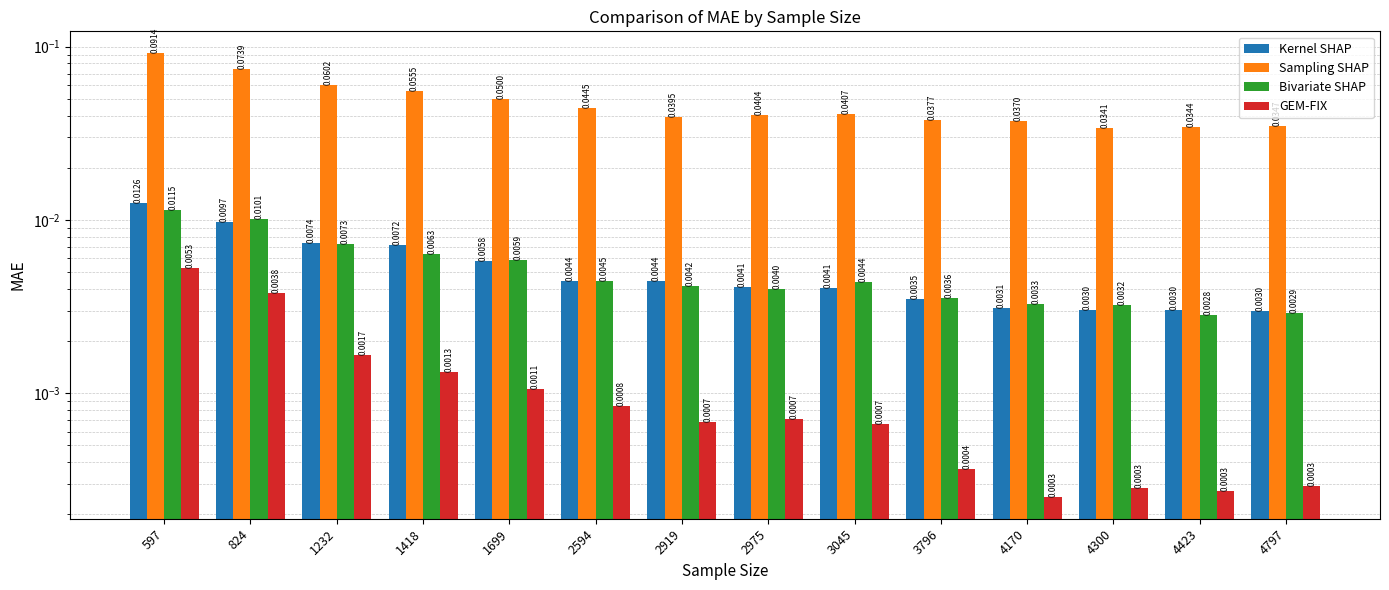

Which category has the lowest value in the Bivariate SHAP series?

4423